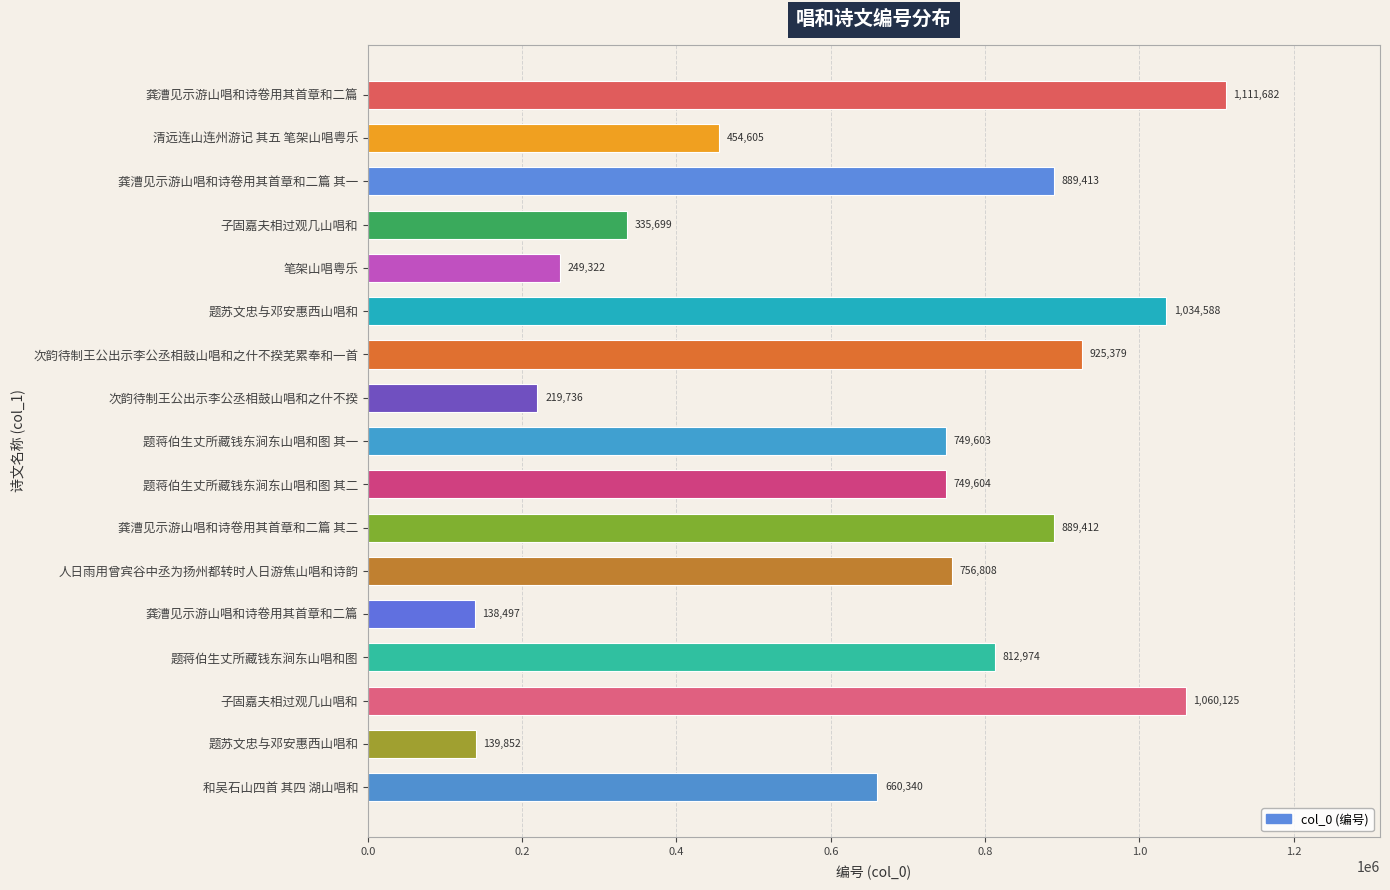

Count the number of categories in the chart.

17